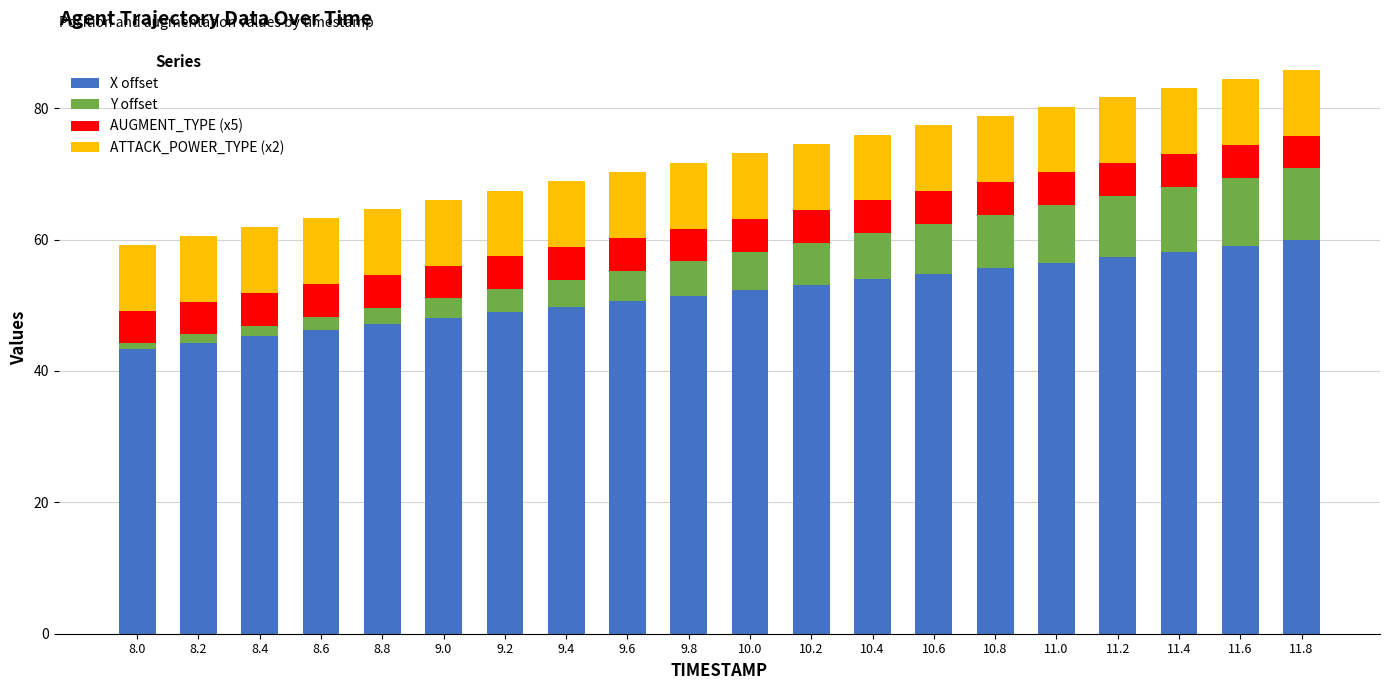

What is the difference between the second highest and minimum values in the X offset series?

15.6